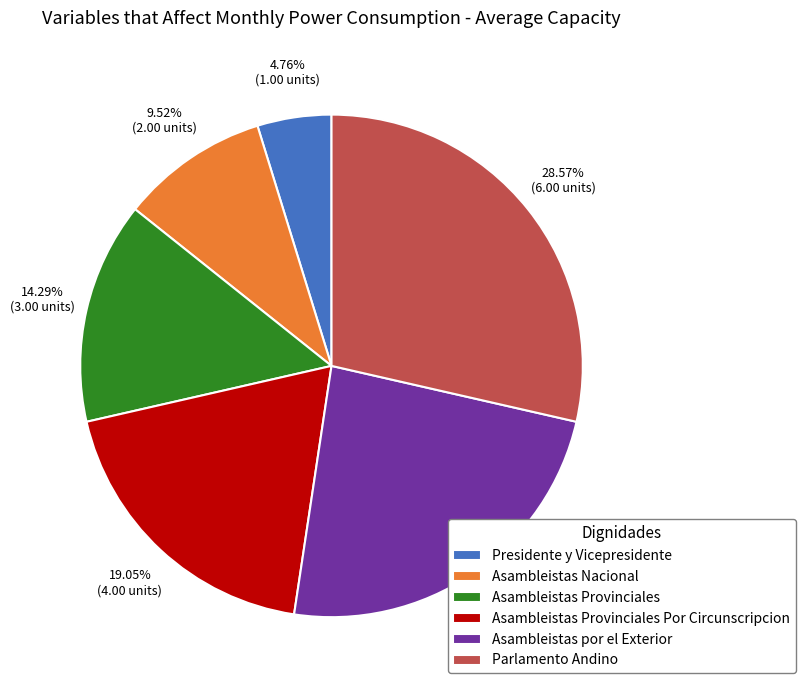

To the nearest percent, what portion does Asambleistas Nacional represent?

10%